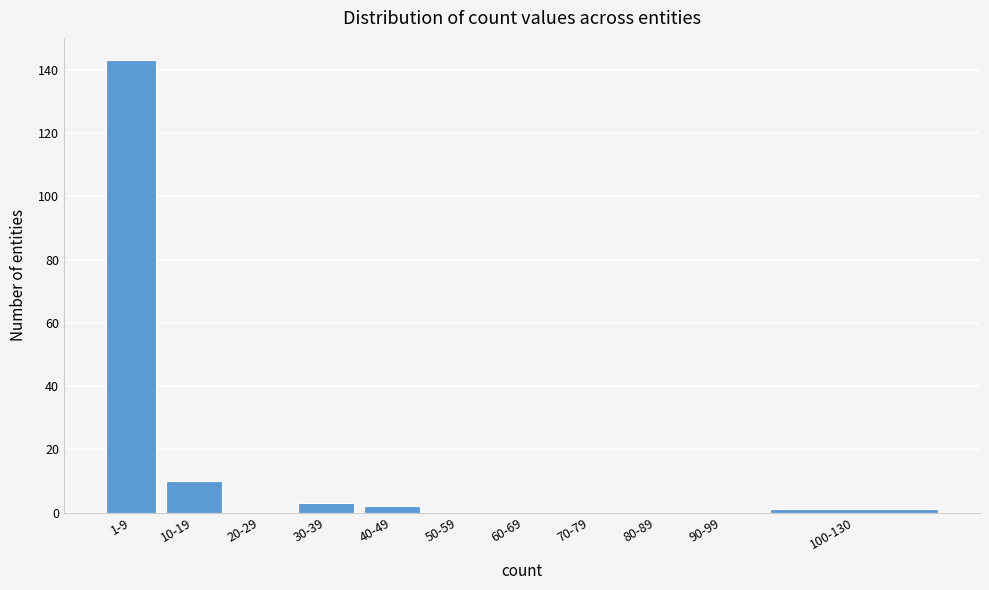

Reading left to right, what are all the values shown in this chart?

1-9=143	10-19=10	20-29=0	30-39=3	40-49=2	50-59=0	60-69=0	70-79=0	80-89=0	90-99=0	100-130=1